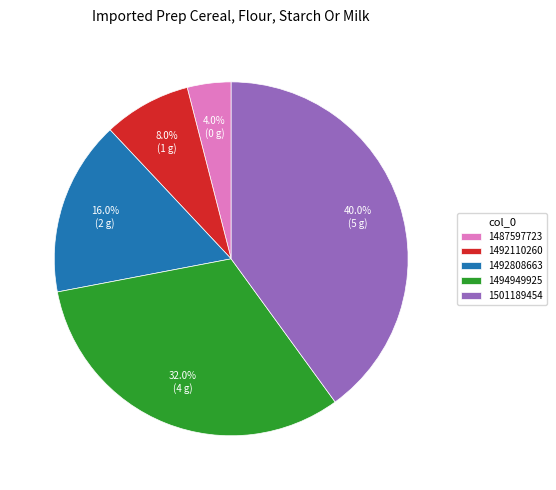

What percentage is NOT represented by 1487597723?

96.0%